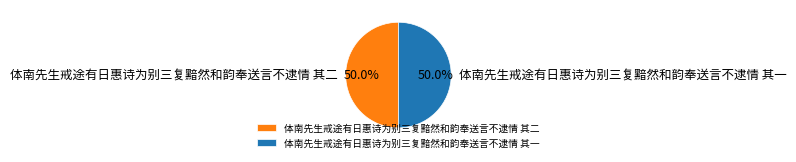

What is the ratio of the value at 体南先生戒途有日惠诗为别三复黯然和韵奉送言不逮情 其二 to the value at 体南先生戒途有日惠诗为别三复黯然和韵奉送言不逮情 其一?

1.0